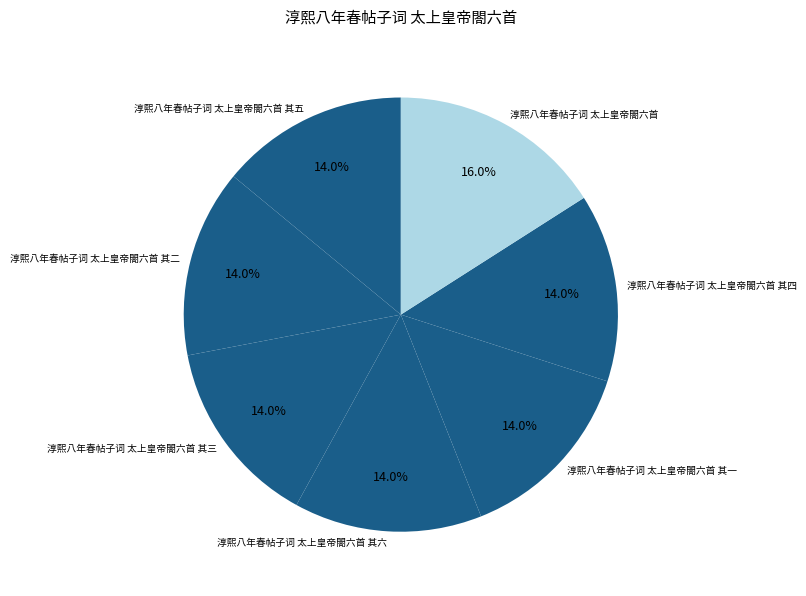

Count the number of slices in the pie.

7